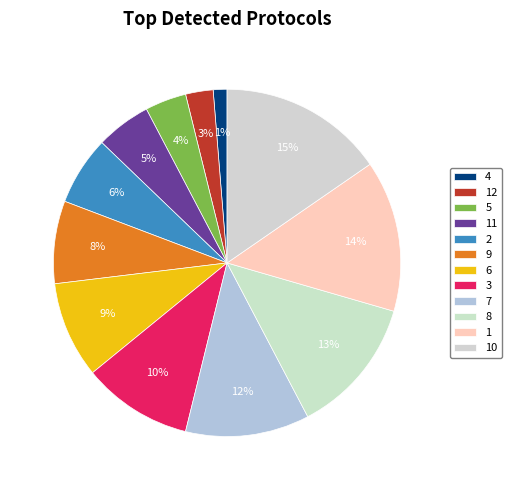

Does 12 account for over 50% of the chart?

No